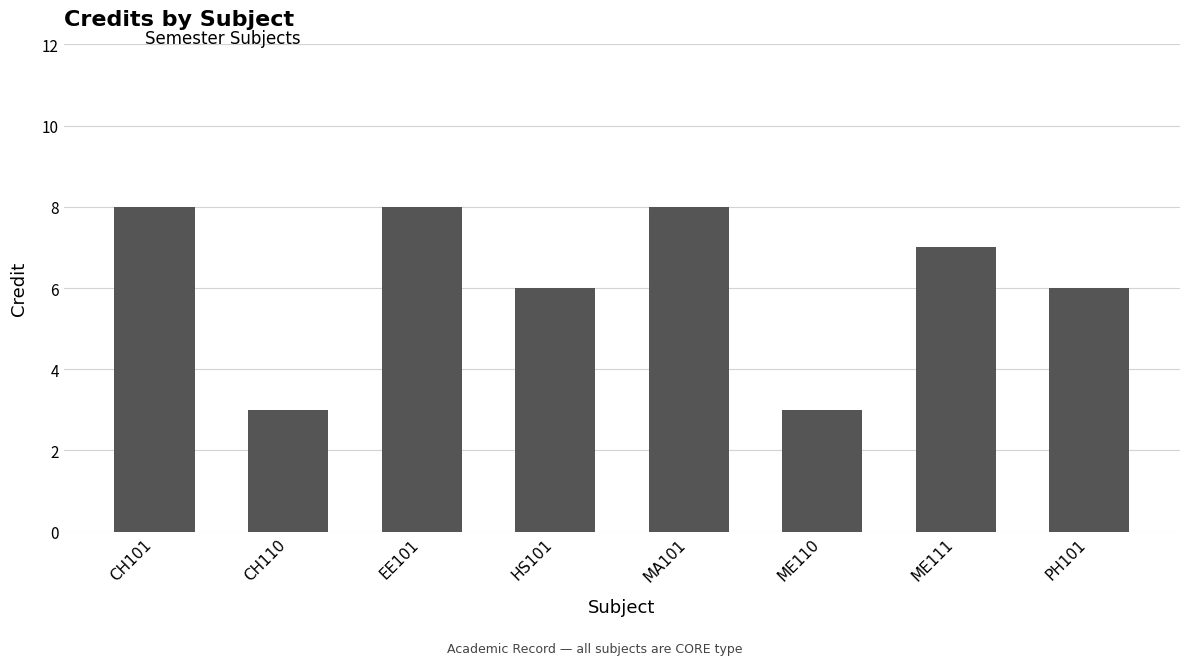

Reading right to left, transcribe all the data shown in this chart.

6	7	3	8	6	8	3	8